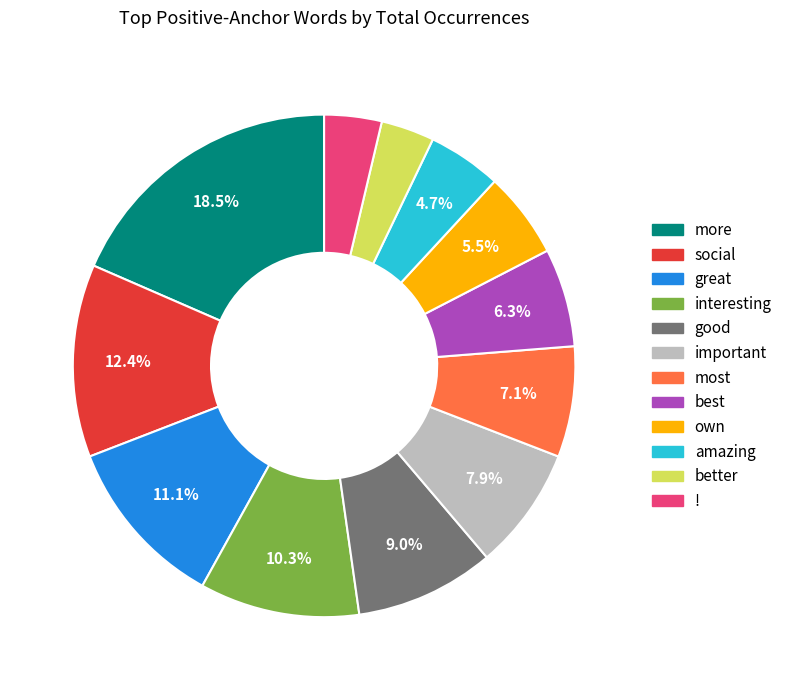

Is there a majority slice in this chart?

No